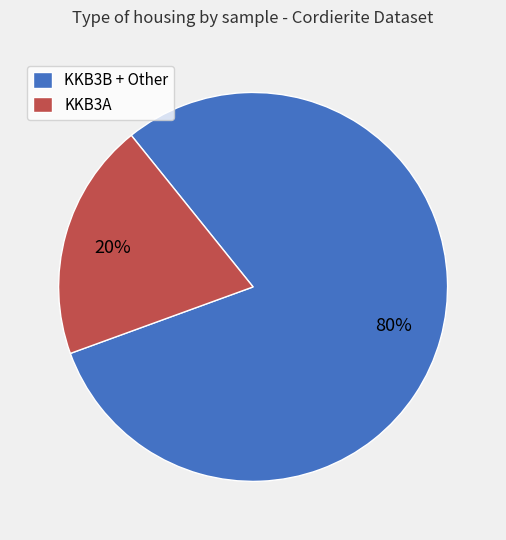

Which category accounts for the majority?

KKB3B + Other